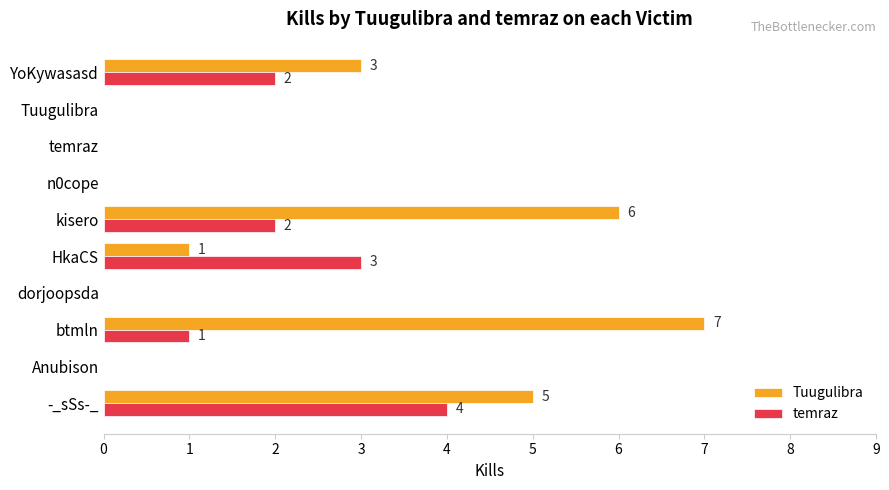

Is the value of temraz at kisero greater than the value of Tuugulibra at kisero?

No